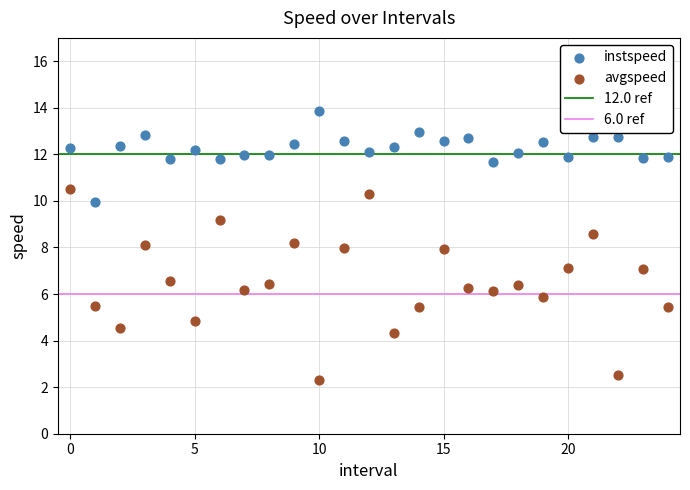

Which series has the widest spread of Y values?

avgspeed